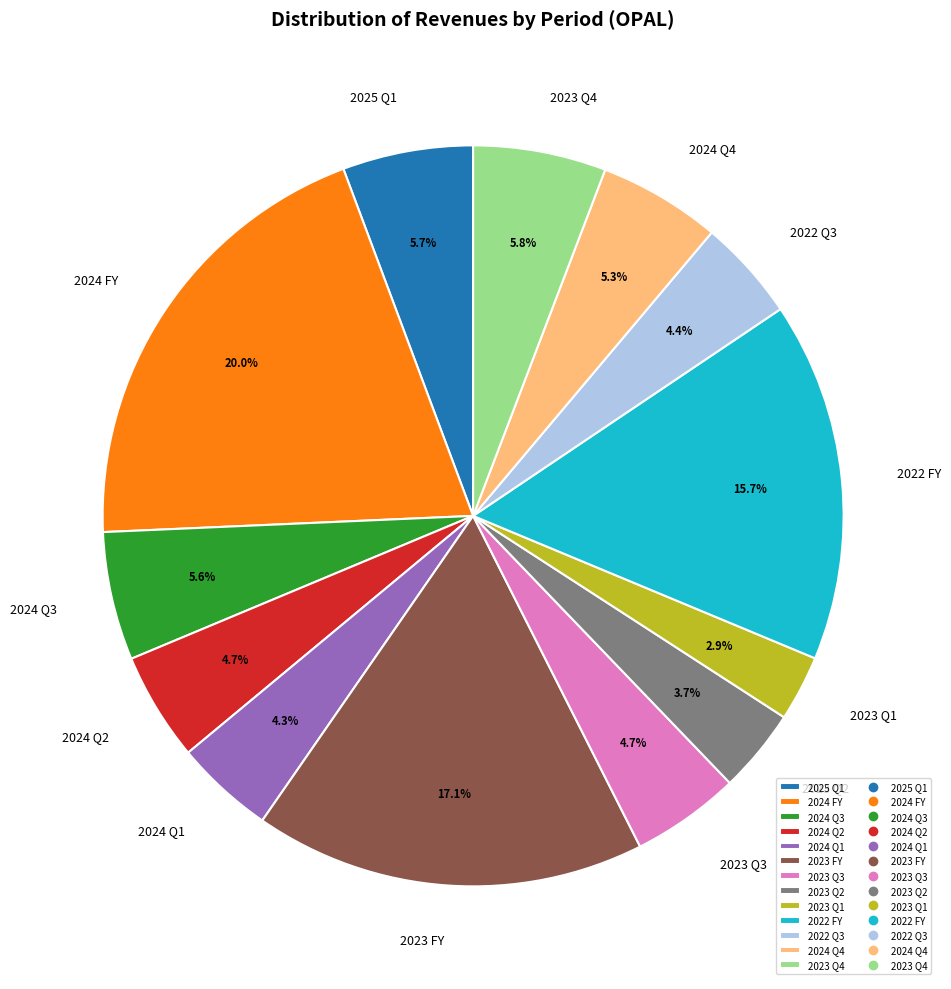

Count the number of slices in the pie.

13